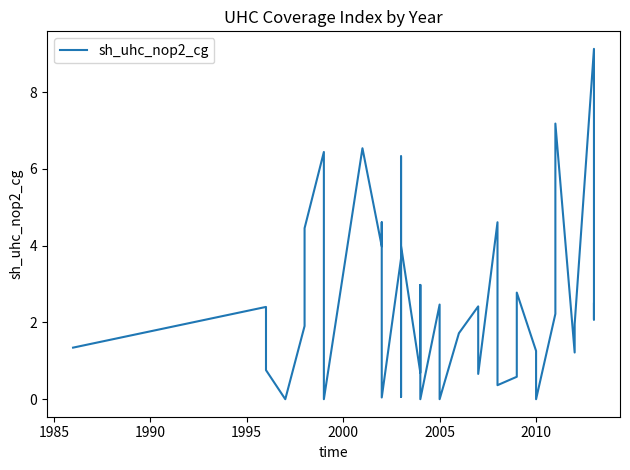

Is this an area chart (filled region under the line)?

No